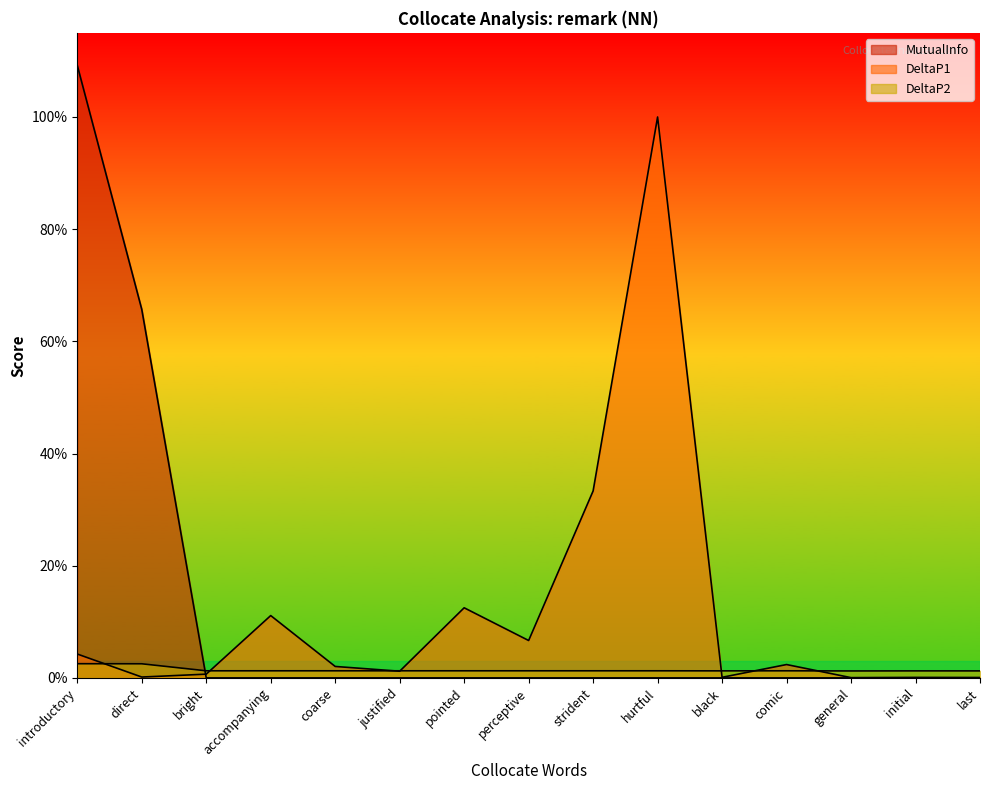

How many distinct data groups are displayed?

3